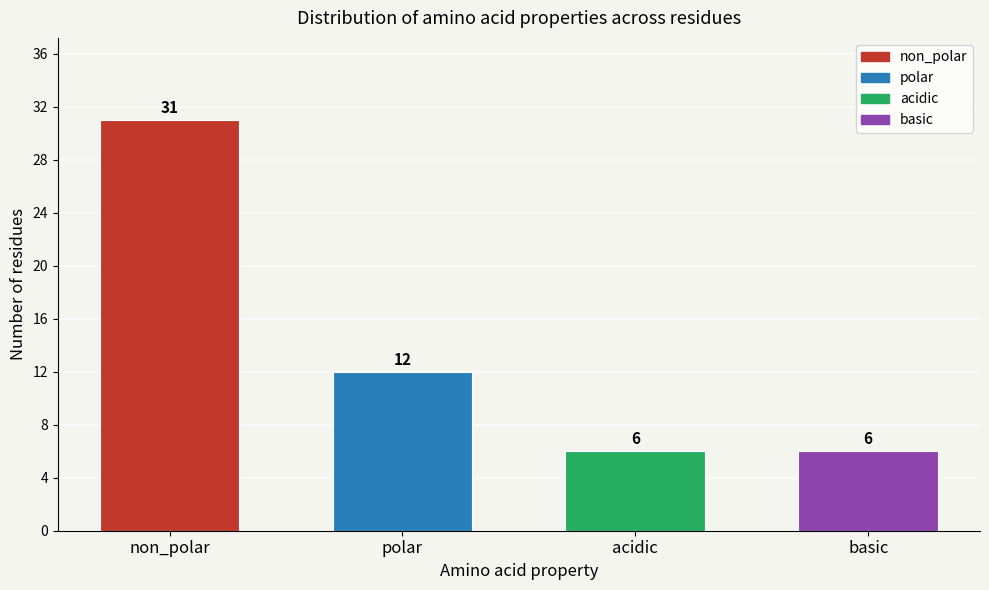

Reading left to right, transcribe all the data shown in this chart.

non_polar=31	polar=12	acidic=6	basic=6